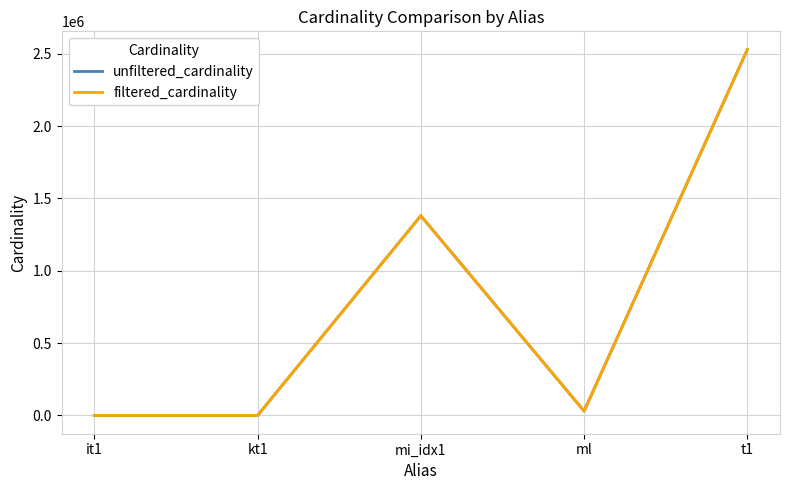

Between kt1 and mi_idx1, which series saw the biggest shift?

filtered_cardinality